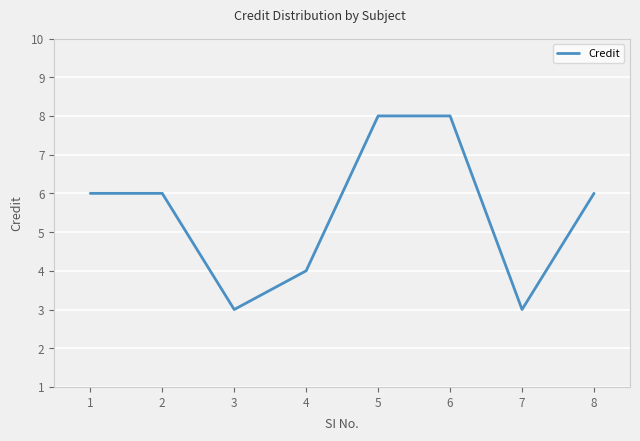

How many interior local valleys (lower than both neighbors) does the data have?

2